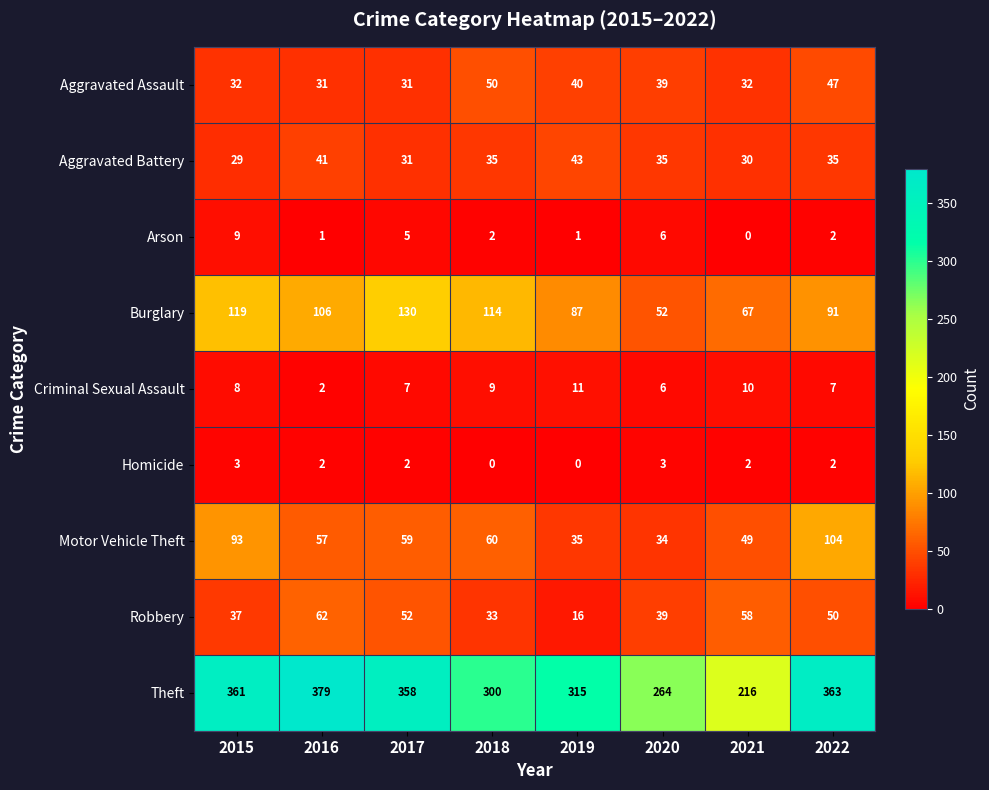

At how many categories does at least one series exceed 327?

4